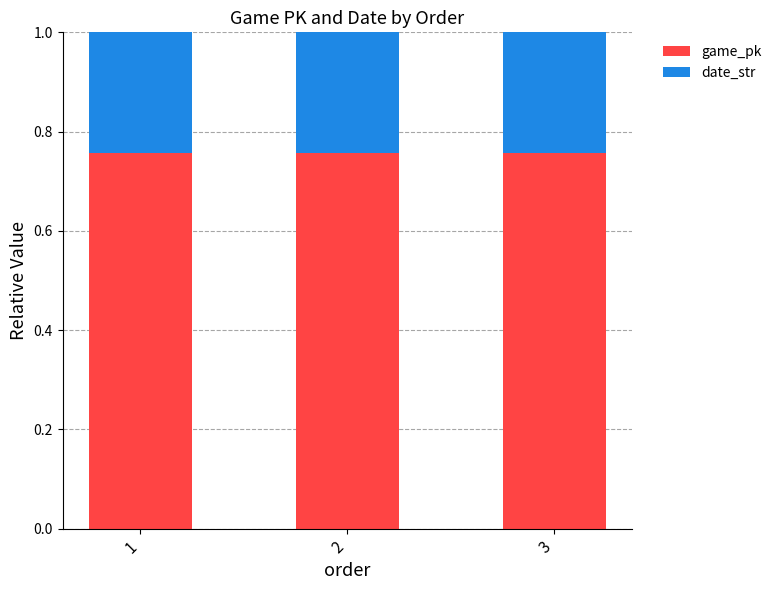

How many game_pk values are between 0 and 1?

3